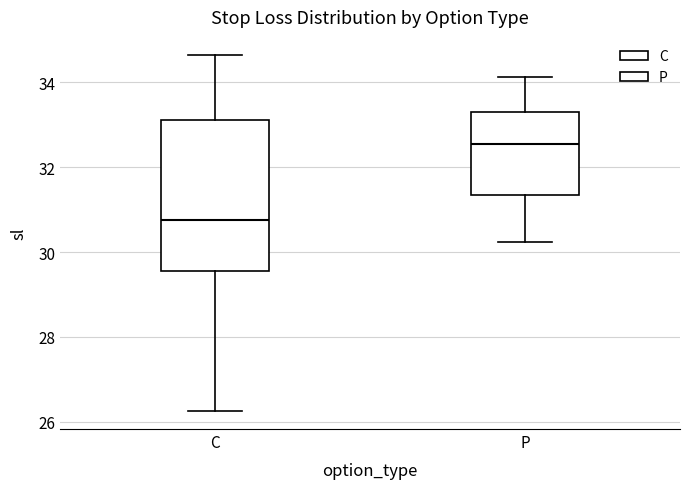

Which box is the tallest, from its lower edge to its upper edge?

C